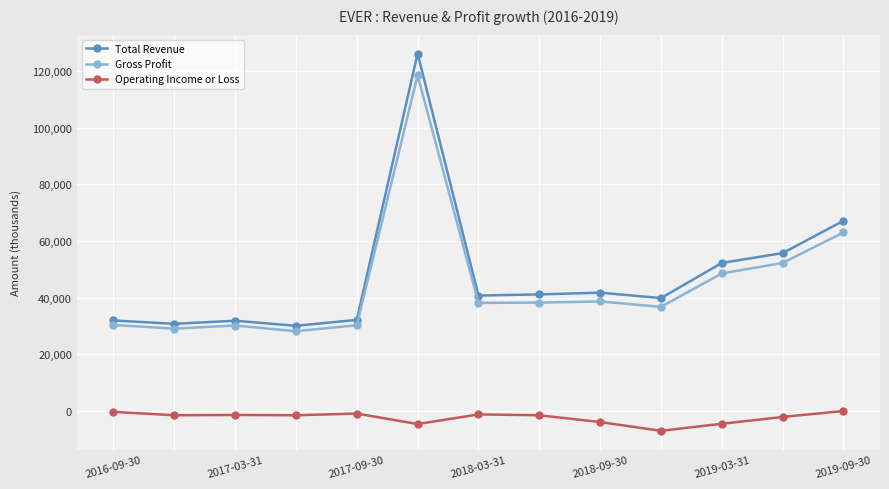

List the series in order of their peak value, highest first.

Total Revenue, Gross Profit, Operating Income or Loss